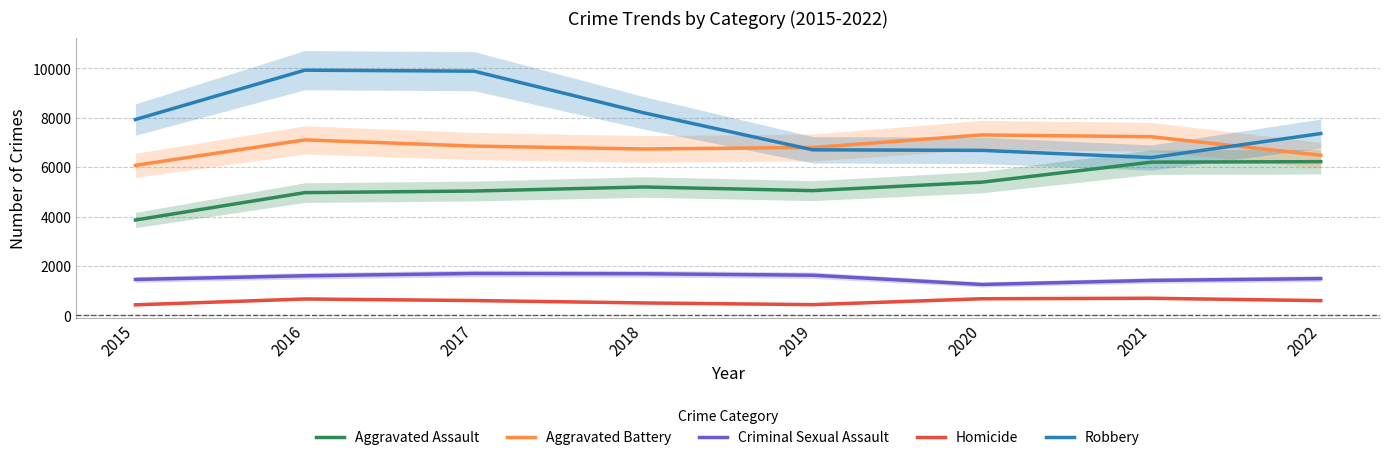

Reading left to right, what are all the values shown in this chart?

Aggravated Assault: 3861	4969	5034	5197	5050	5393	6202	6222
Aggravated Battery: 6073	7103	6852	6735	6794	7304	7230	6481
Criminal Sexual Assault: 1457	1605	1699	1688	1628	1254	1418	1491
Homicide: 431	668	604	508	438	678	697	601
Robbery: 7927	9922	9882	8201	6700	6678	6387	7359